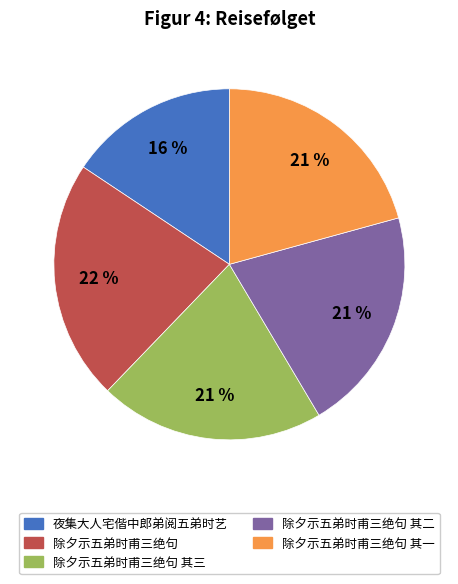

How many slices are in this pie chart?

5